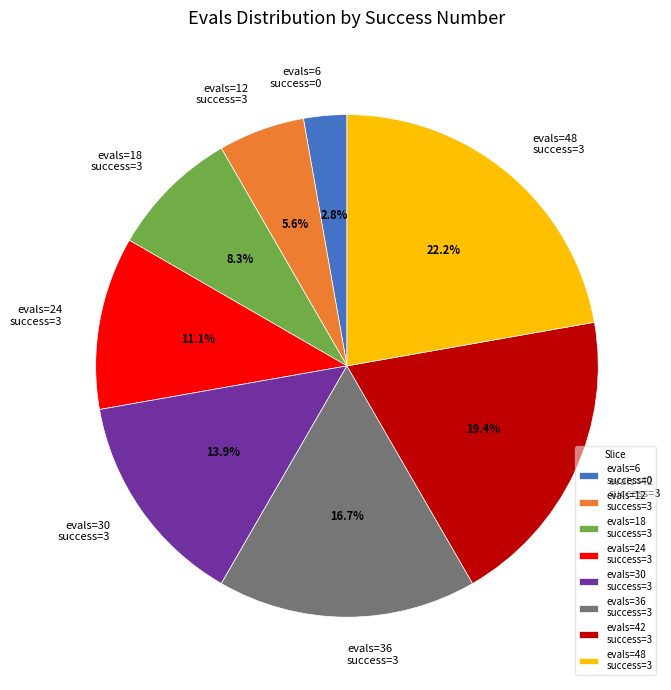

Is the sum of evals=6 success=0 and evals=48 success=3 greater than half?

No